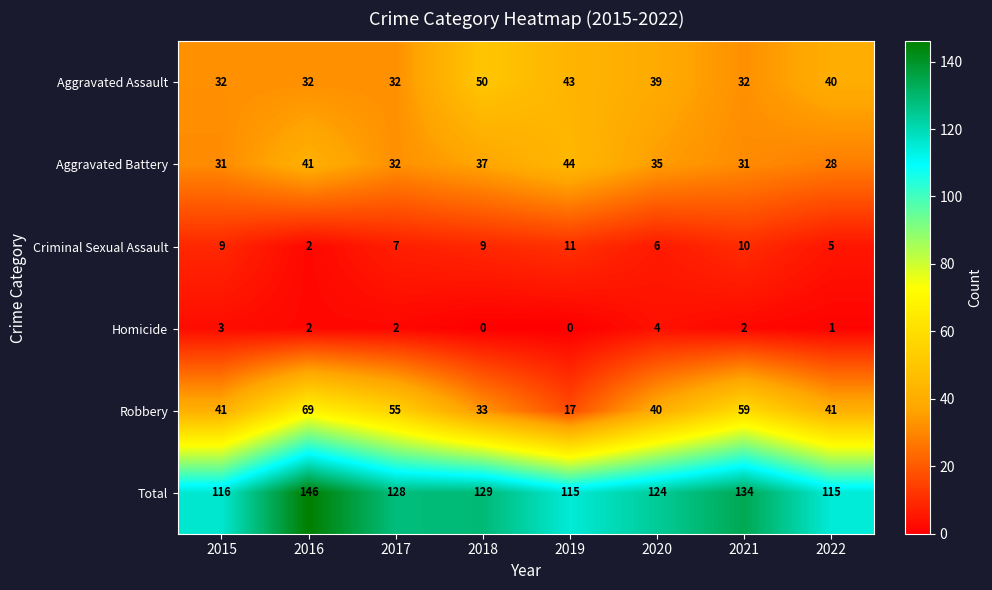

What is the sum of all Aggravated Battery values?

279